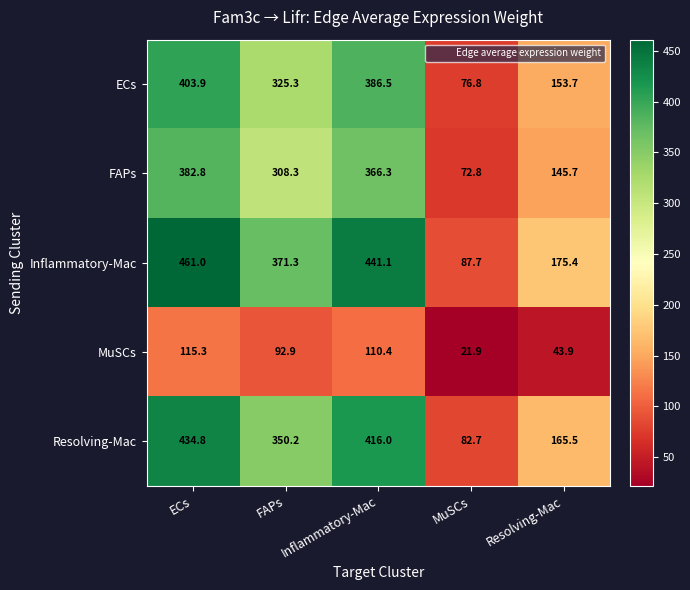

What is the difference between the ECs values at ECs and Inflammatory-Mac?

17.4